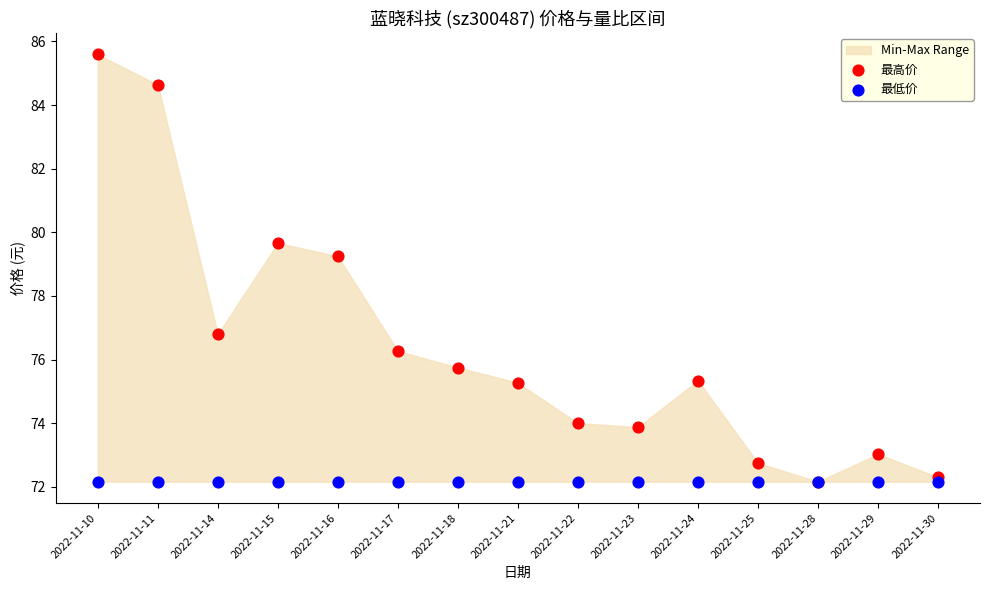

Which series has the widest spread of Y values?

最高价